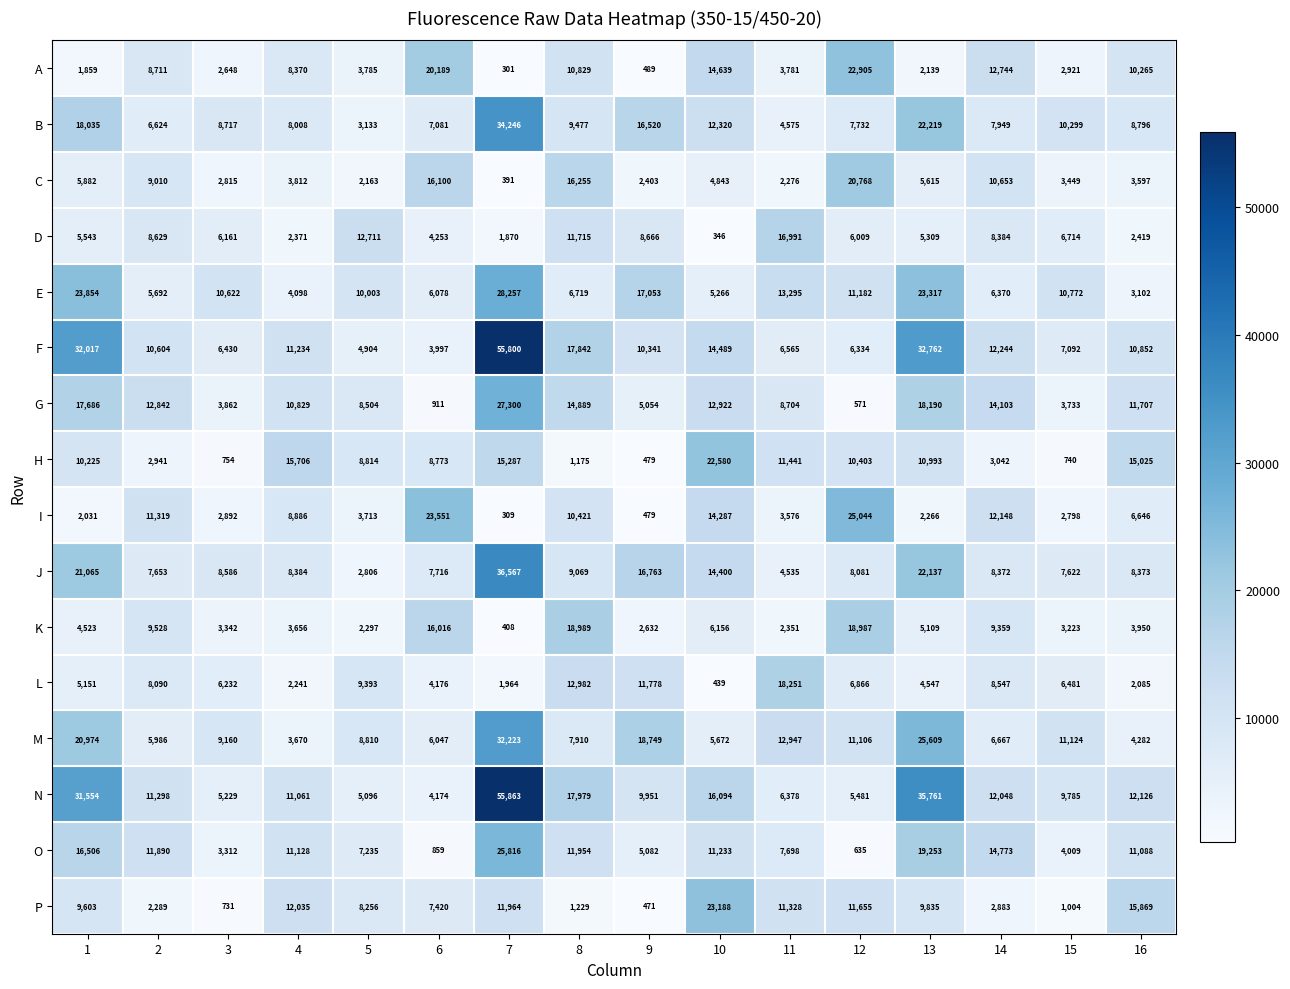

True or false: J has a value of 7622 at 15.

True